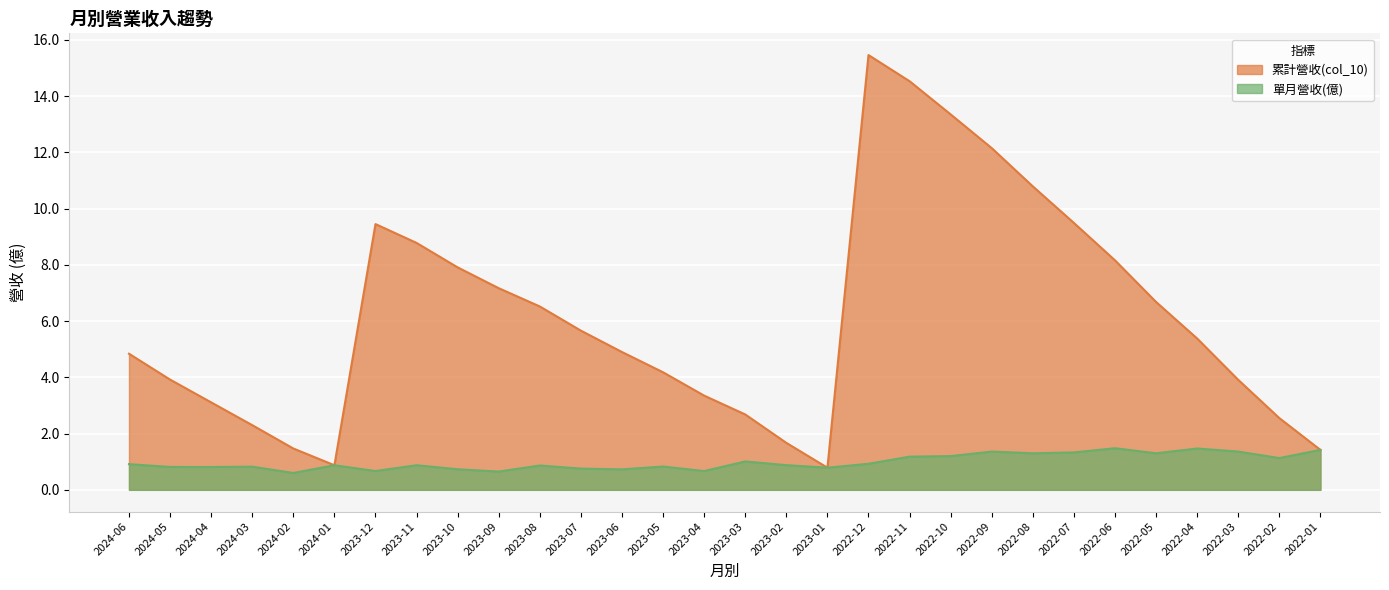

Is it true that 單月營收(億) equals 1.5 at 2023-11?

False